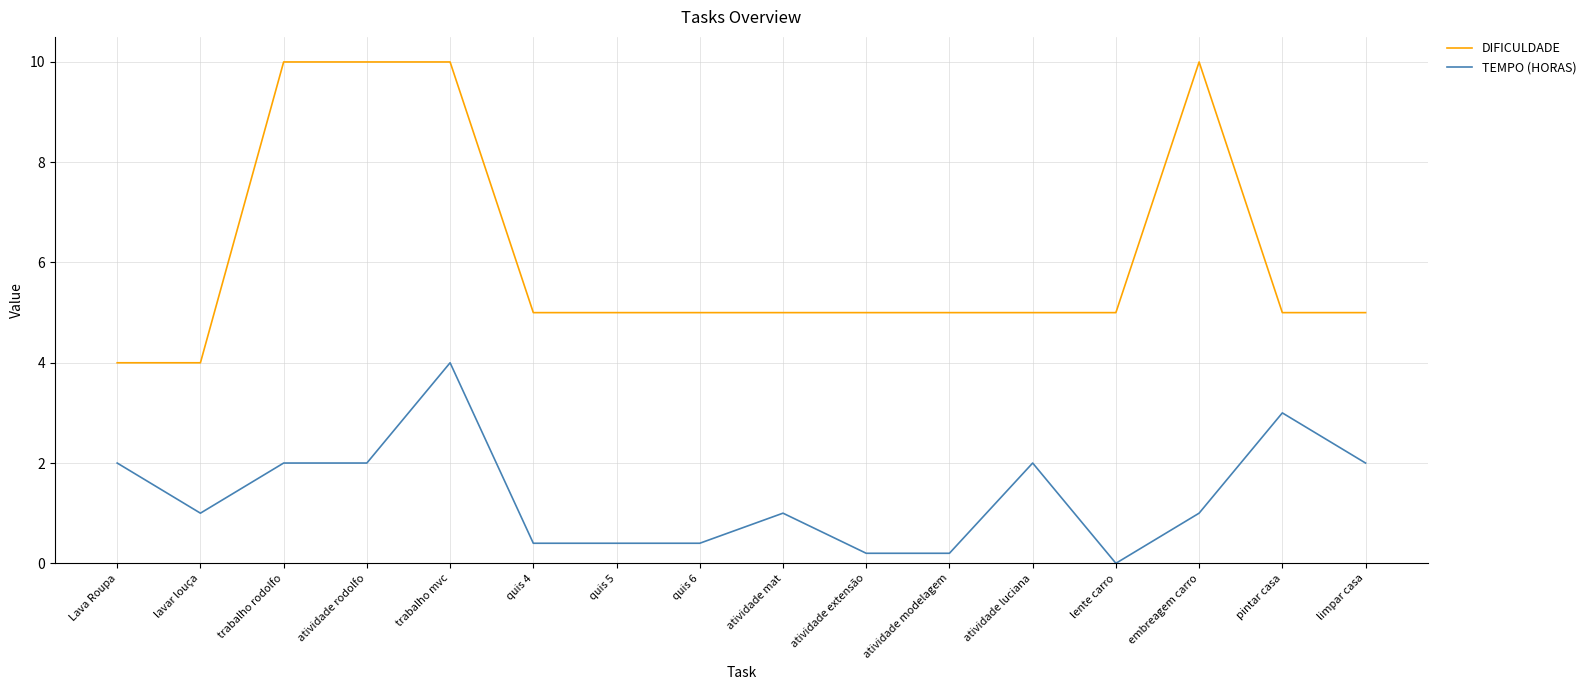

What are all the series names shown in the legend?

DIFICULDADE, TEMPO (HORAS)